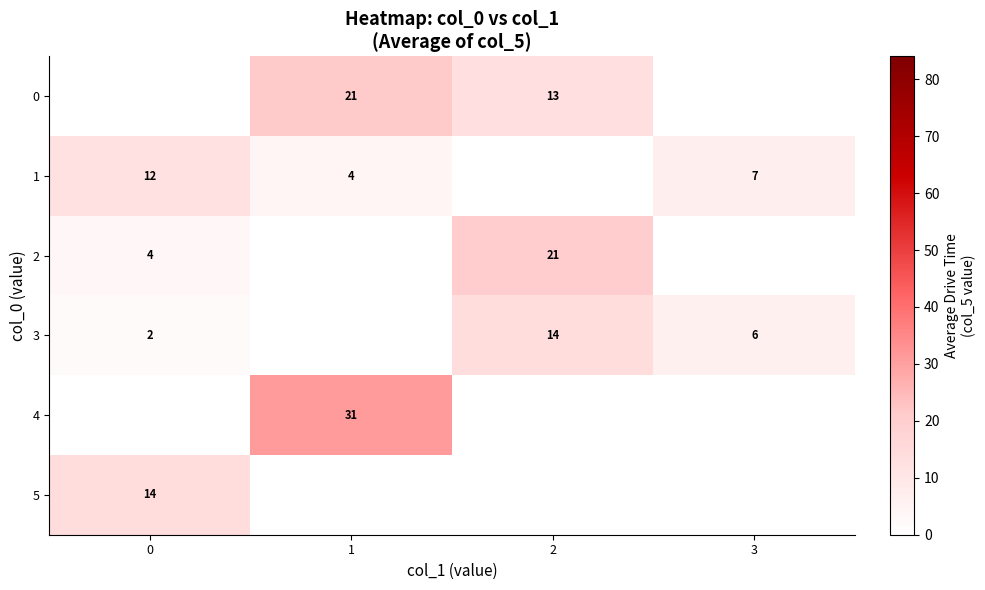

What is the maximum value shown in the chart?

31.0